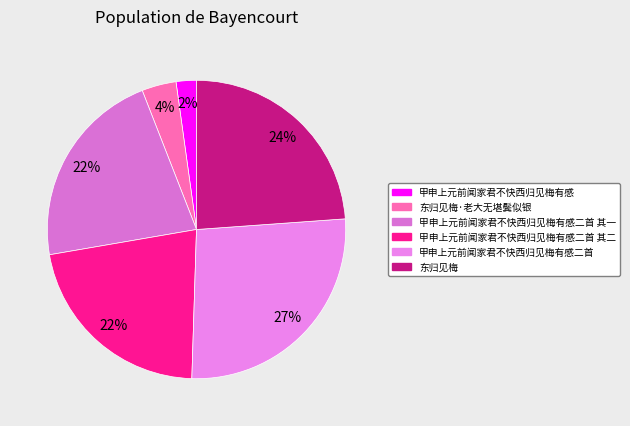

What is the largest slice in the pie chart?

甲申上元前闻家君不快西归见梅有感二首